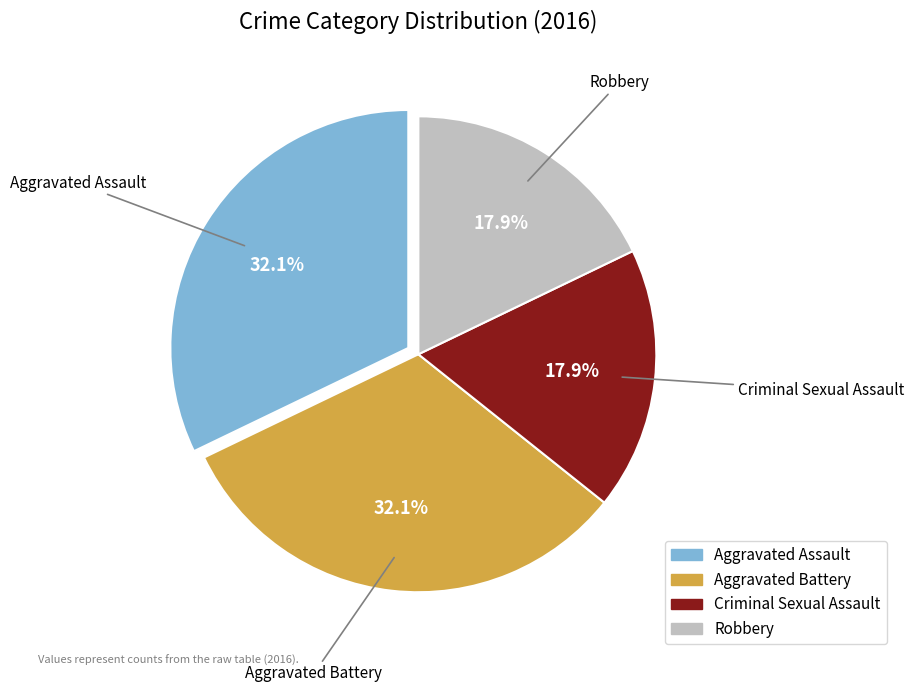

To the nearest percent, what is the combined percentage of Criminal Sexual Assault and Aggravated Assault?

50%